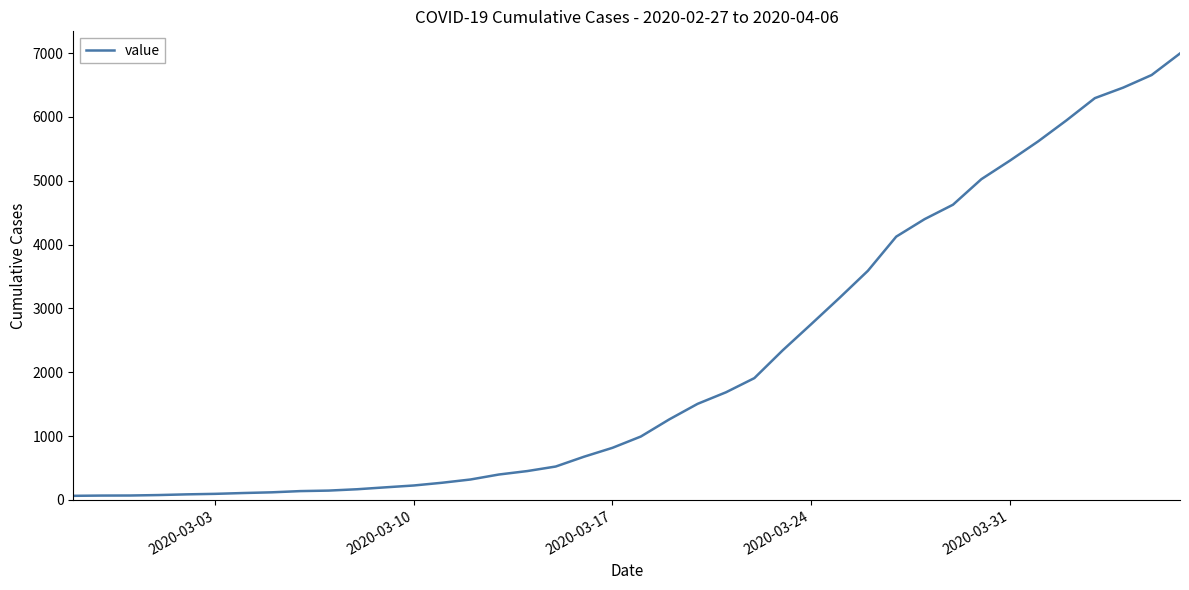

What is the difference between the maximum and minimum values?

6931